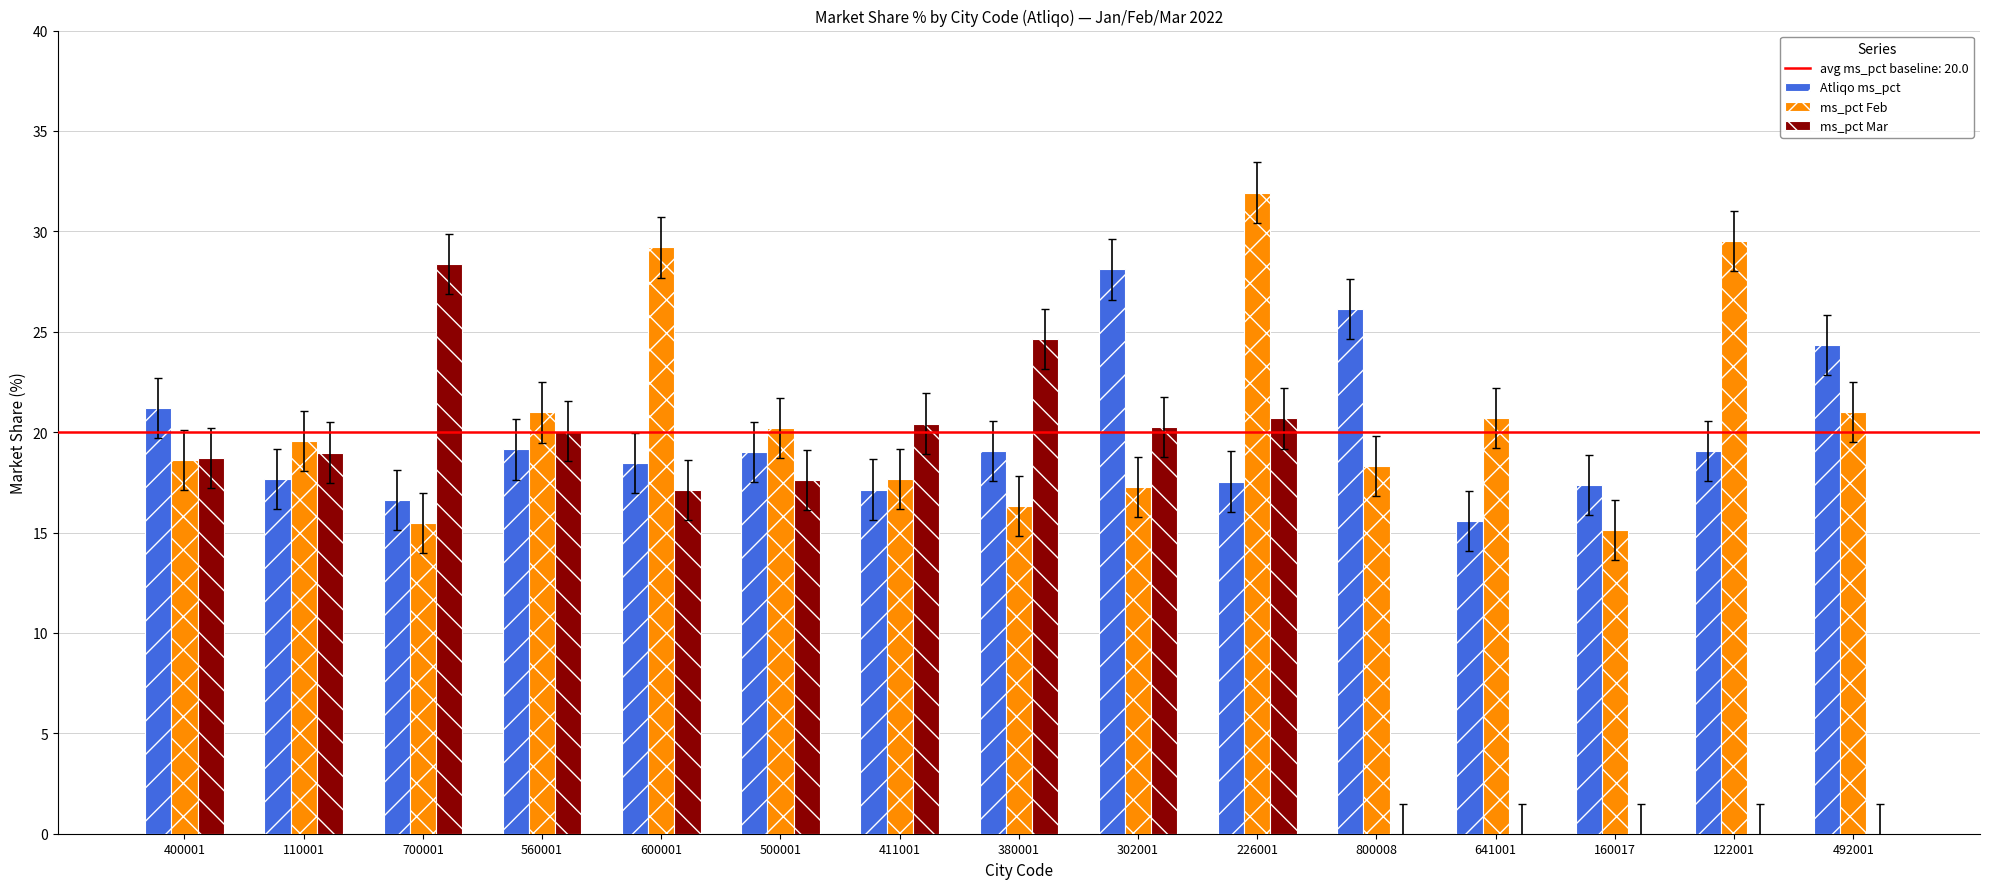

Is the value of ms_pct Mar at 400001 greater than the value of ms_pct Feb at 122001?

No